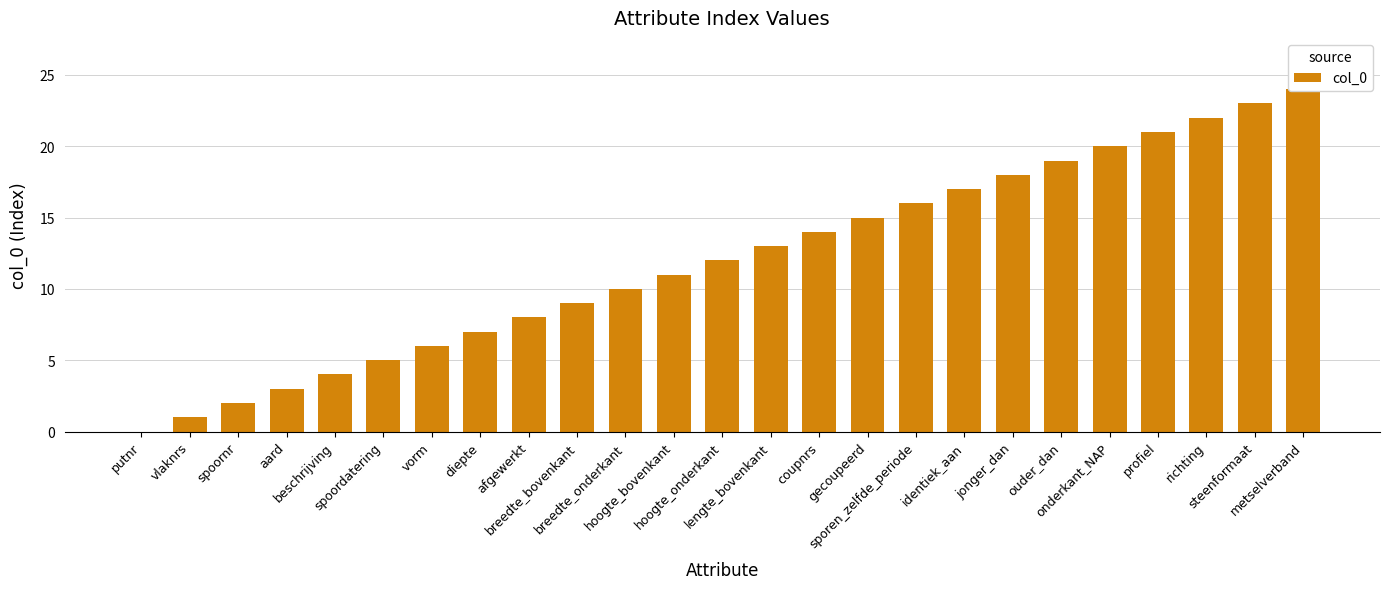

How many series are shown in this chart?

1